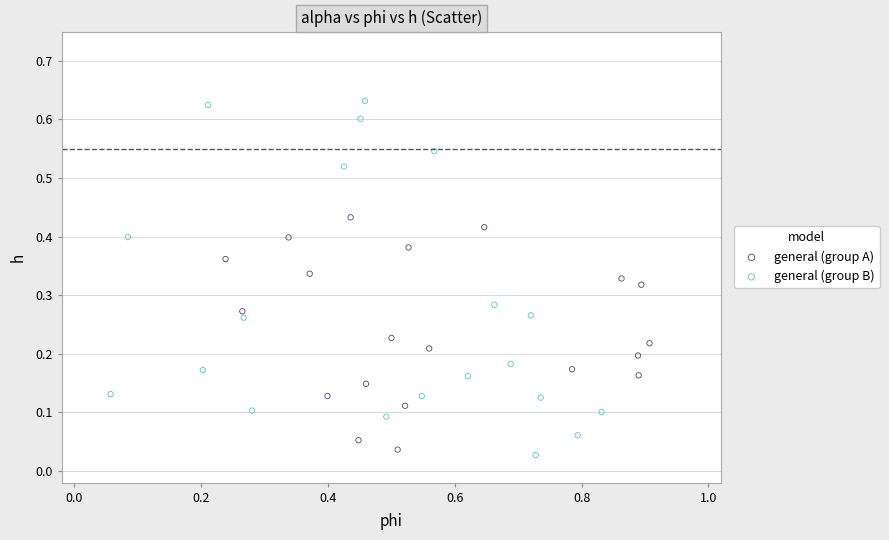

Which series contains the highest Y value?

general (group B)